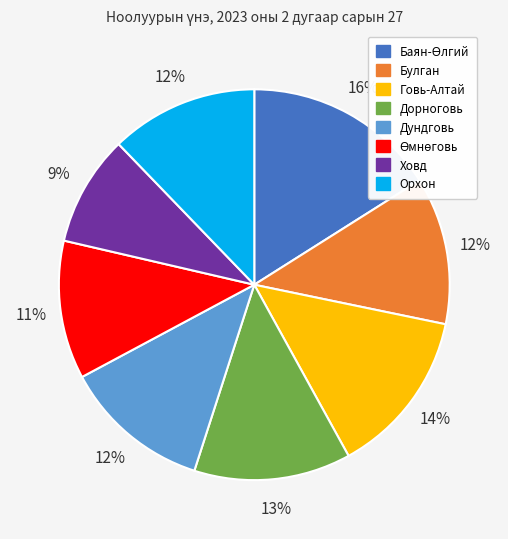

Does any single category account for the majority?

No